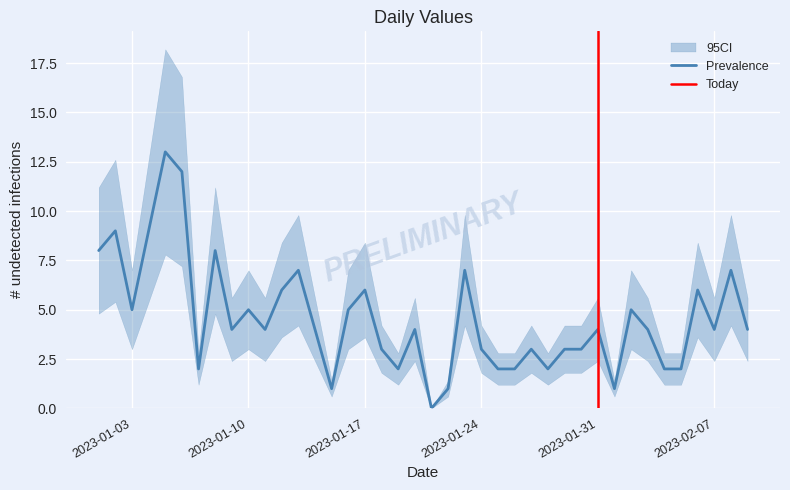

True or false: Prevalence has a value of 3 at 2023-01-24.

True